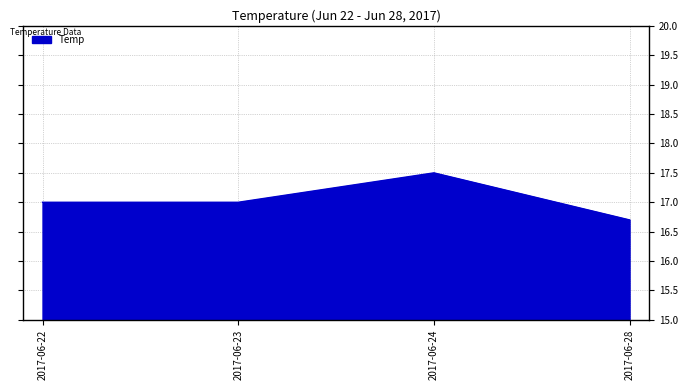

Reading left to right, extract all data points from this chart.

2017-06-22=17.0	2017-06-23=17.0	2017-06-24=17.5	2017-06-28=16.7